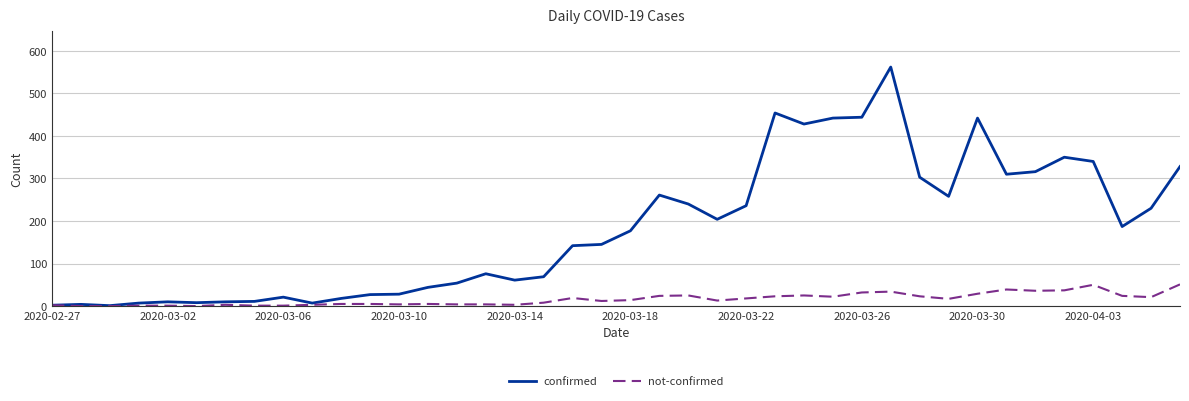

Which series has the largest range (max minus min)?

confirmed